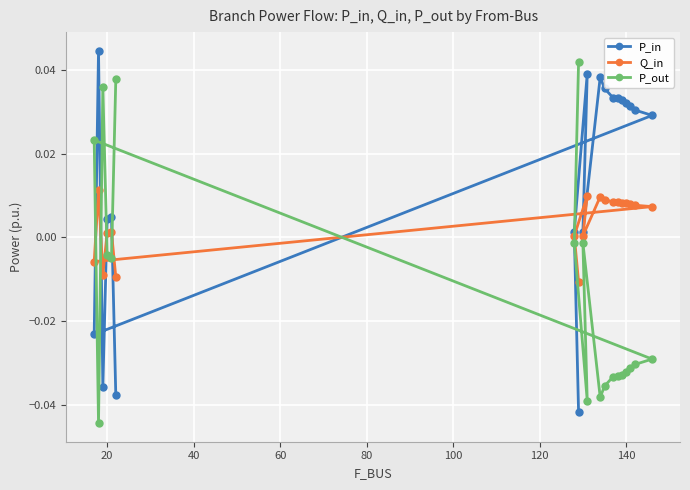

Rank the series by their maximum value, from highest to lowest.

P_in, P_out, Q_in